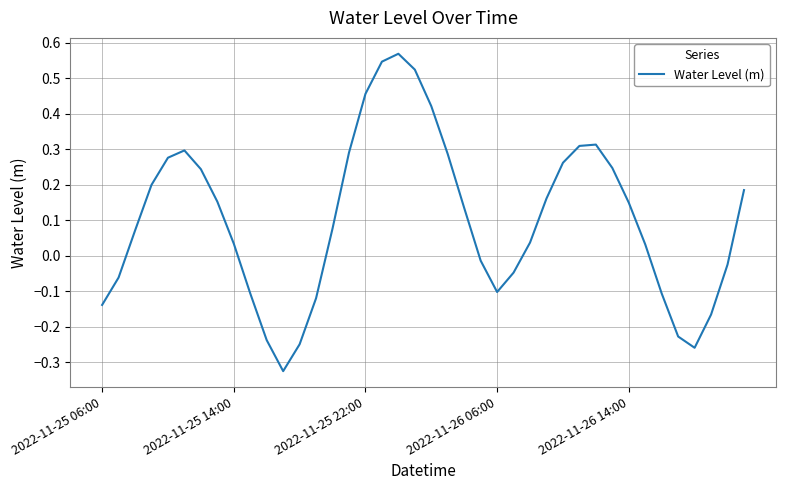

What is the difference between the maximum and minimum values?

0.9